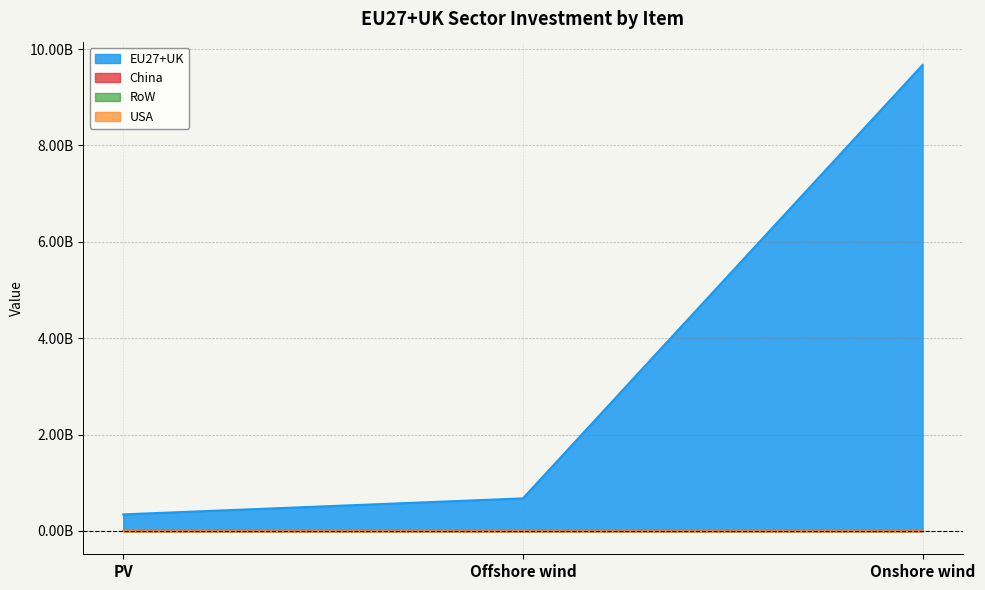

What is the total value across all series at Offshore wind?

676370575.6